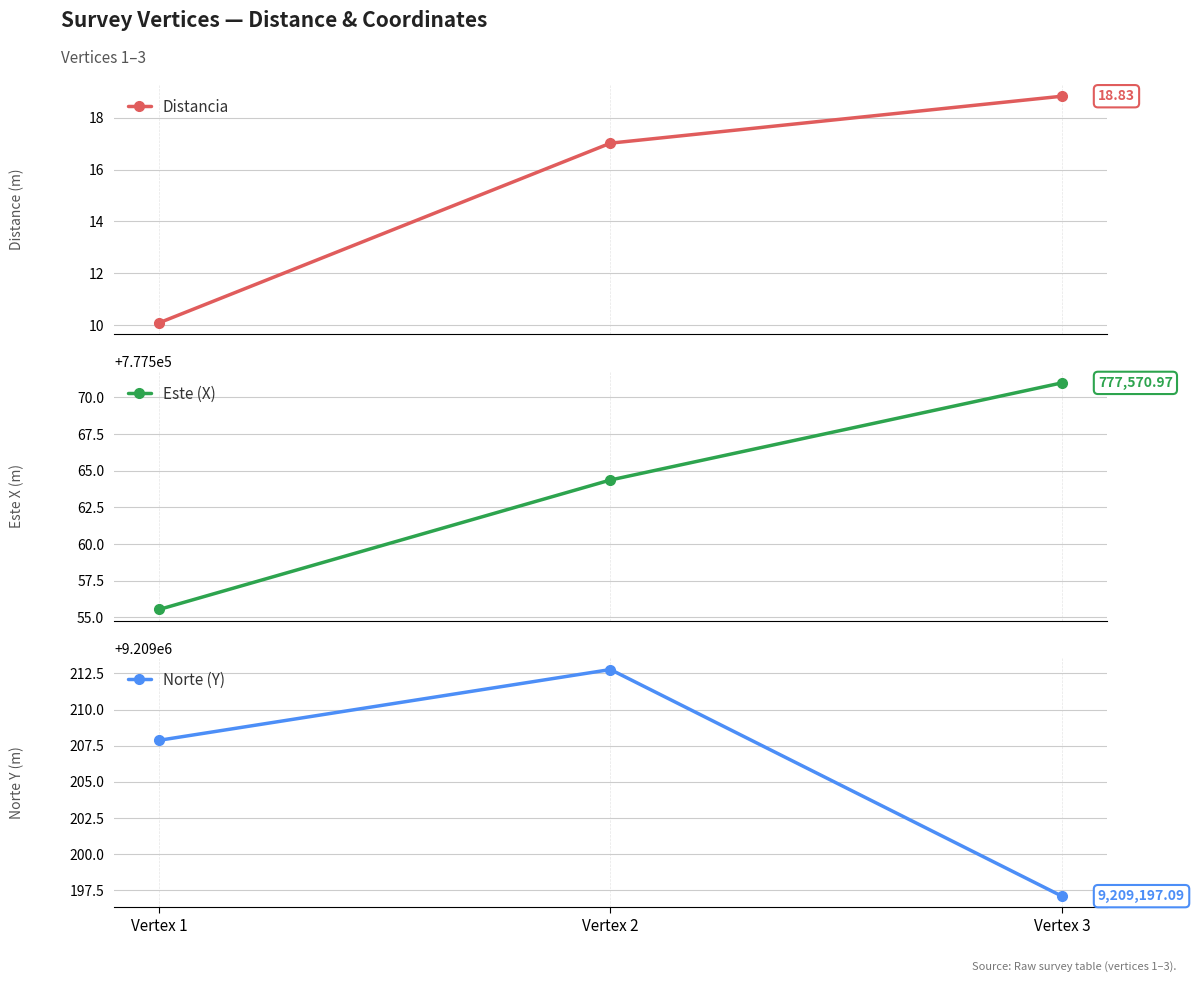

What is the spread (max minus min) of values at Vertex 3?

9209178.3